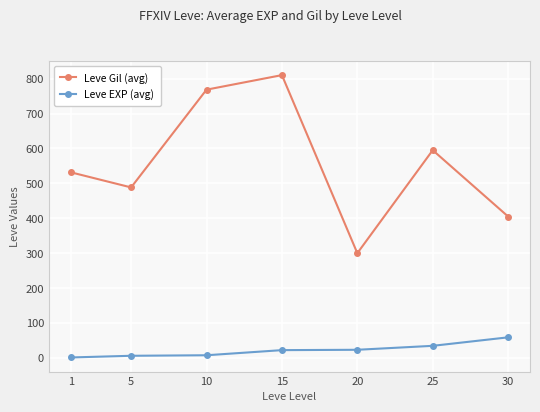

Which series has the widest spread of values?

Leve Gil (avg)